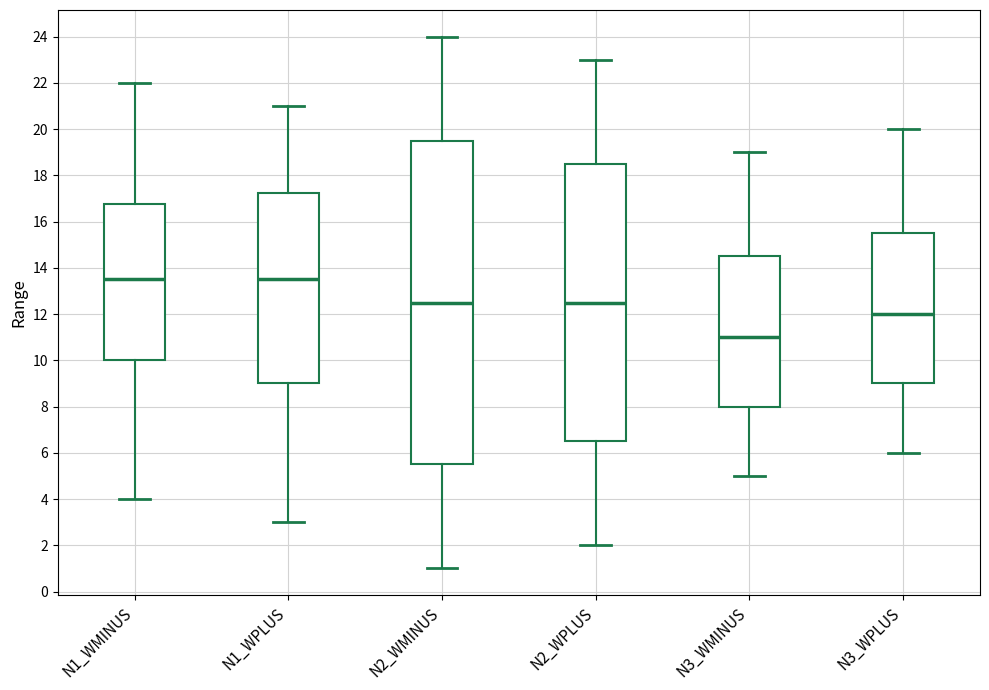

Reading left to right, transcribe this box plot: for each box, give where its median line is, the range the box spans, and where its two whiskers end, as read against the y-axis. The values are not printed on the chart, so give them approximately, as read against the axis.

N1_WMINUS: median 13.6, box 10.0 to 16.8, whiskers 4.0 to 22.0
N1_WPLUS: median 13.6, box 9.0 to 17.2, whiskers 3.0 to 21.0
N2_WMINUS: median 12.6, box 5.6 to 19.6, whiskers 1.0 to 24.0
N2_WPLUS: median 12.6, box 6.6 to 18.6, whiskers 2.0 to 23.0
N3_WMINUS: median 11.0, box 8.0 to 14.6, whiskers 5.0 to 19.0
N3_WPLUS: median 12.0, box 9.0 to 15.6, whiskers 6.0 to 20.0